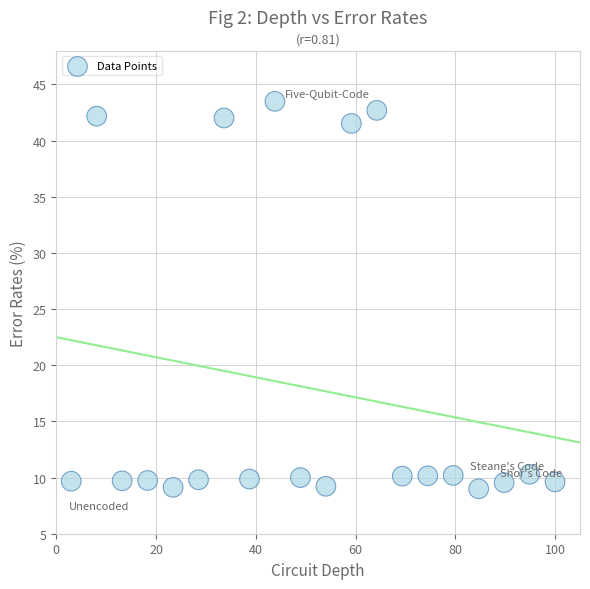

What is the range of Y values (max minus min)?

34.5